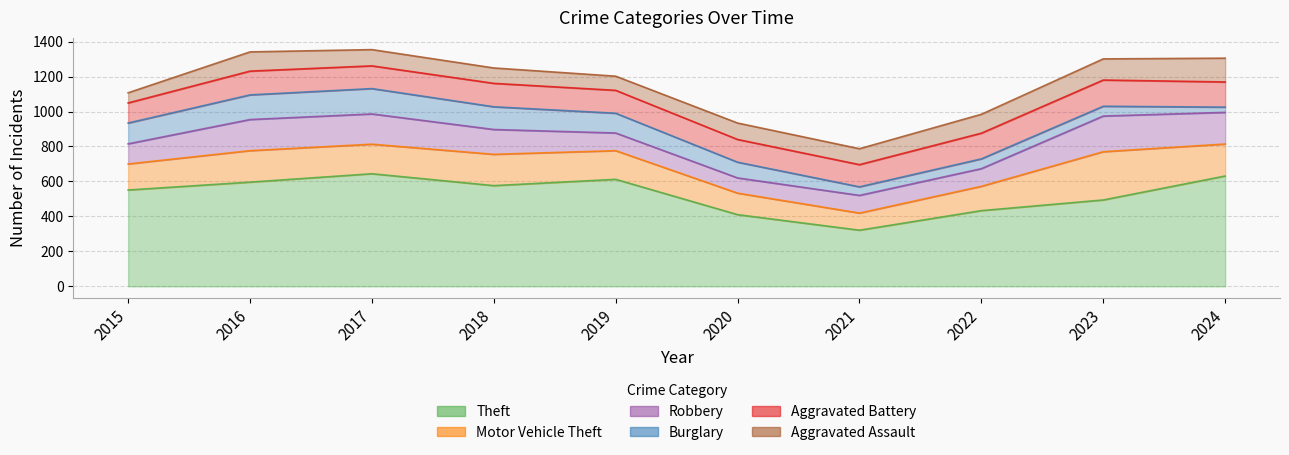

Is the value of Robbery at 2024 greater than the value of Aggravated Assault at 2016?

Yes